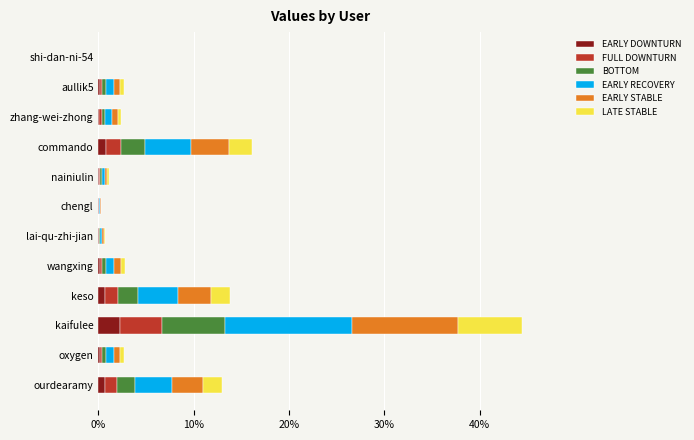

The EARLY DOWNTURN series shows 0.0 at chengl. True or false?

True